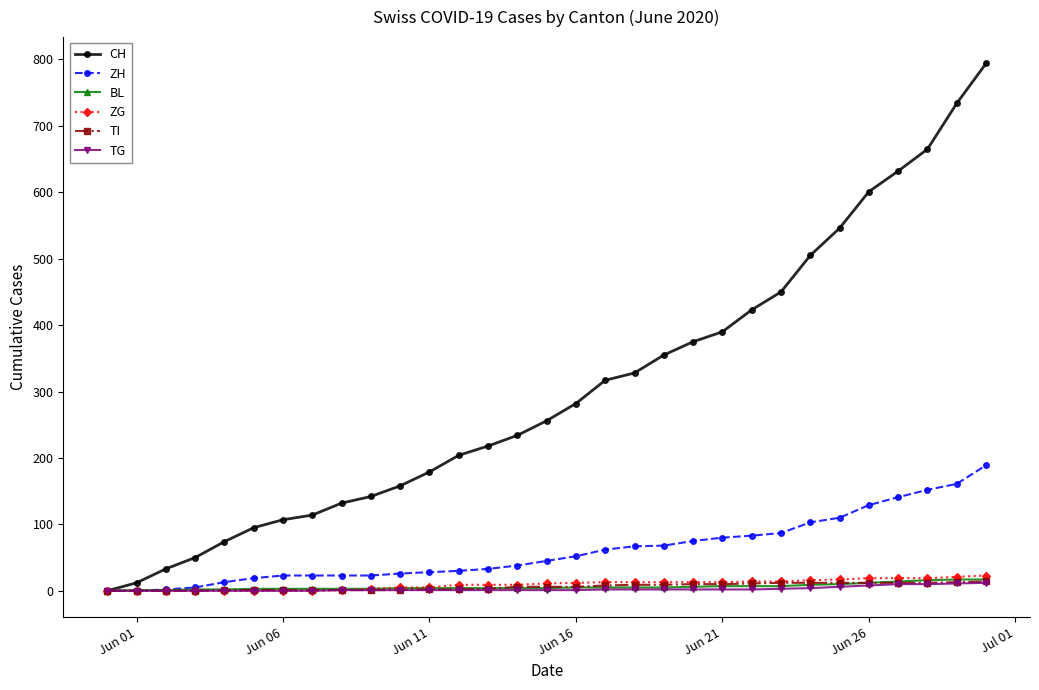

Which series has the largest range (max minus min)?

CH